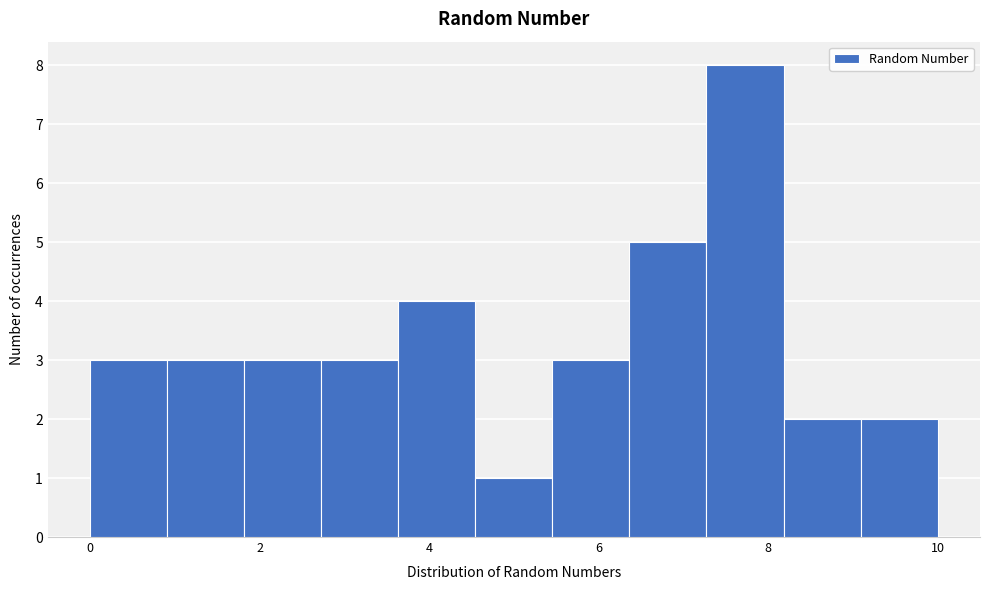

Which range on the x-axis has the tallest bar?

7.2 to 8.2